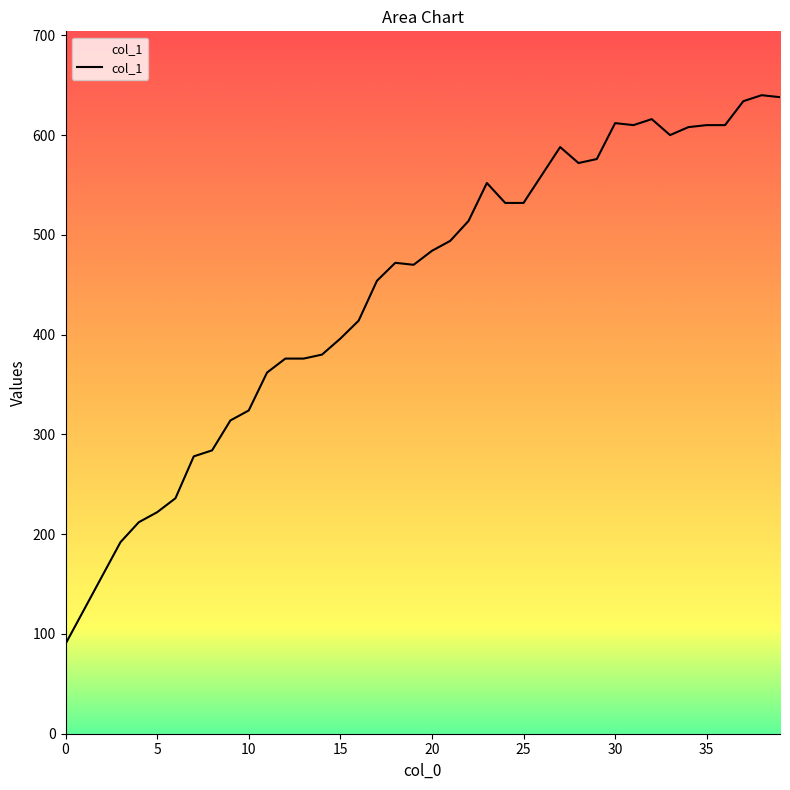

How many lines are shown in the chart?

1